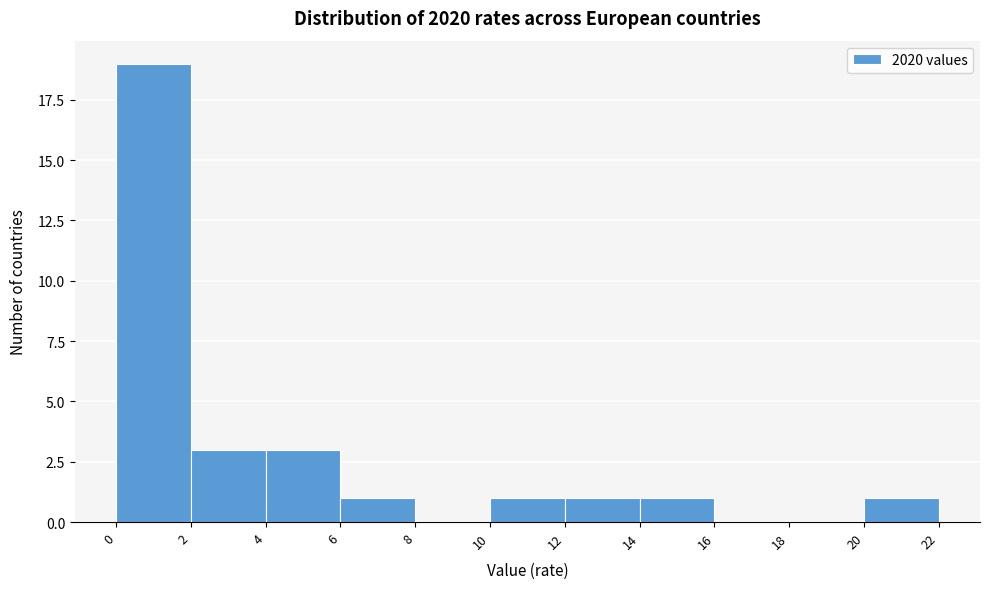

Reading left to right, transcribe this chart: for each bar, give the range it covers on the x-axis and its height. The values are not printed on the chart, so give them approximately, as read against the axis.

0 to 2: 19
2 to 4: 3
4 to 6: 3
6 to 8: 1
8 to 10: 0
10 to 12: 1
12 to 14: 1
14 to 16: 1
16 to 18: 0
18 to 20: 0
20 to 22: 1